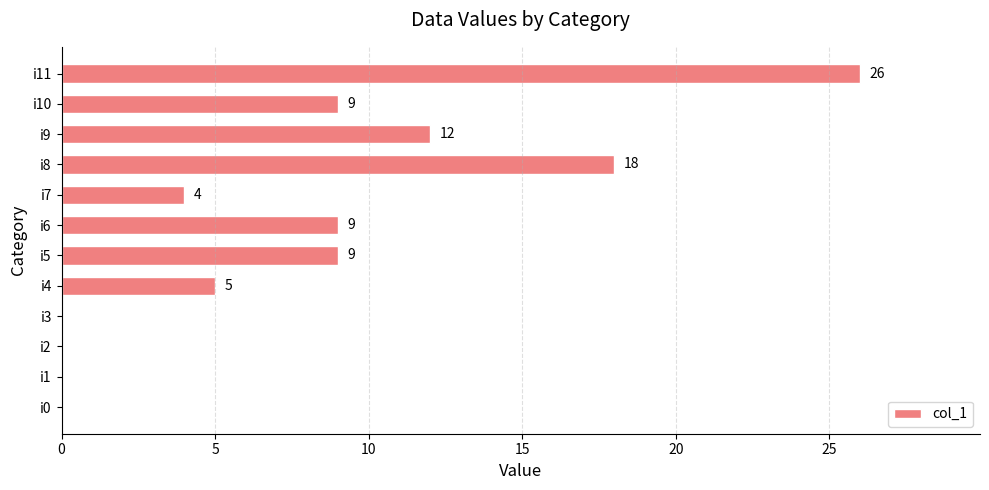

How many positive values are there?

8